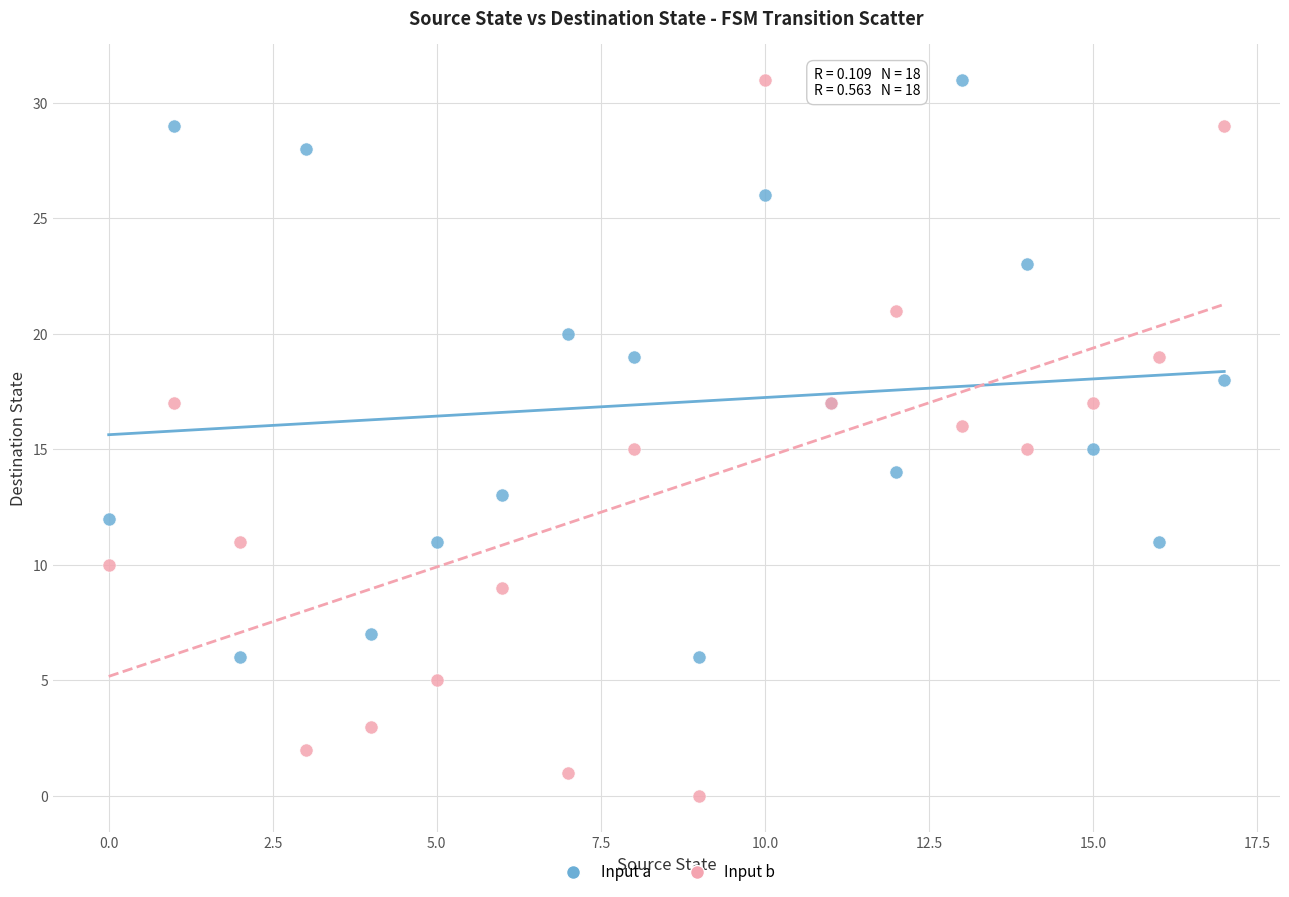

Which series contains the lowest Y value?

Input b